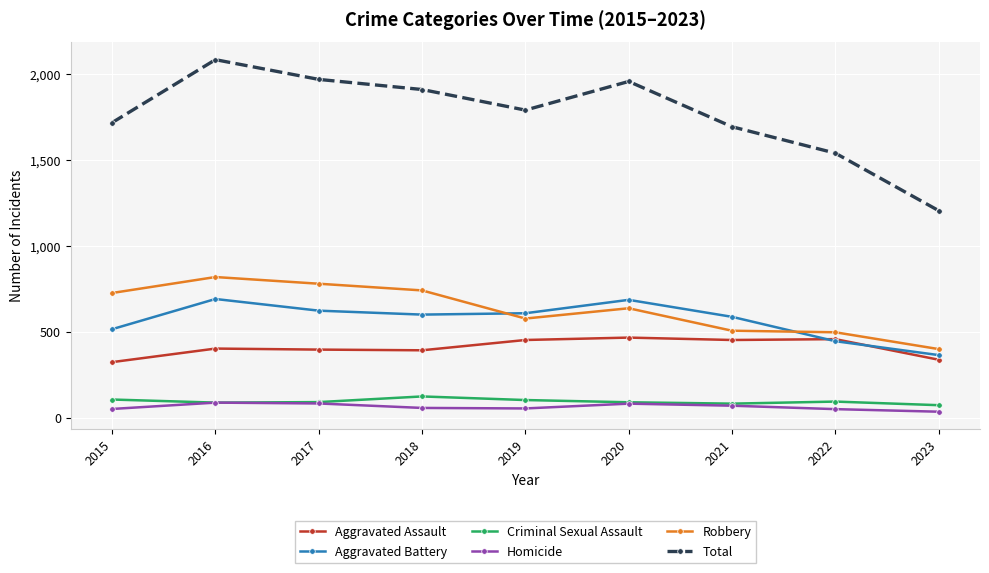

Does the chart have visible grid lines?

Yes